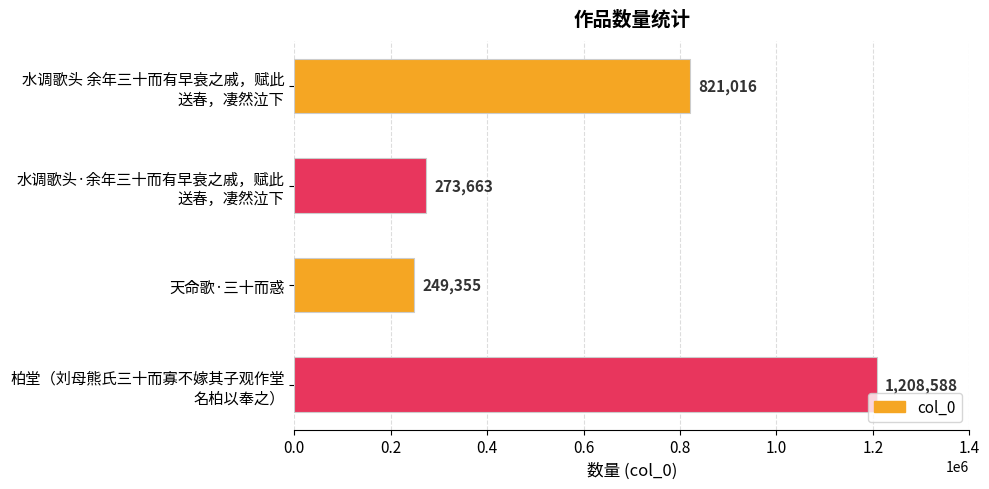

Reading top to bottom, what are all the values shown in this chart?

821016	273663	249355	1208588